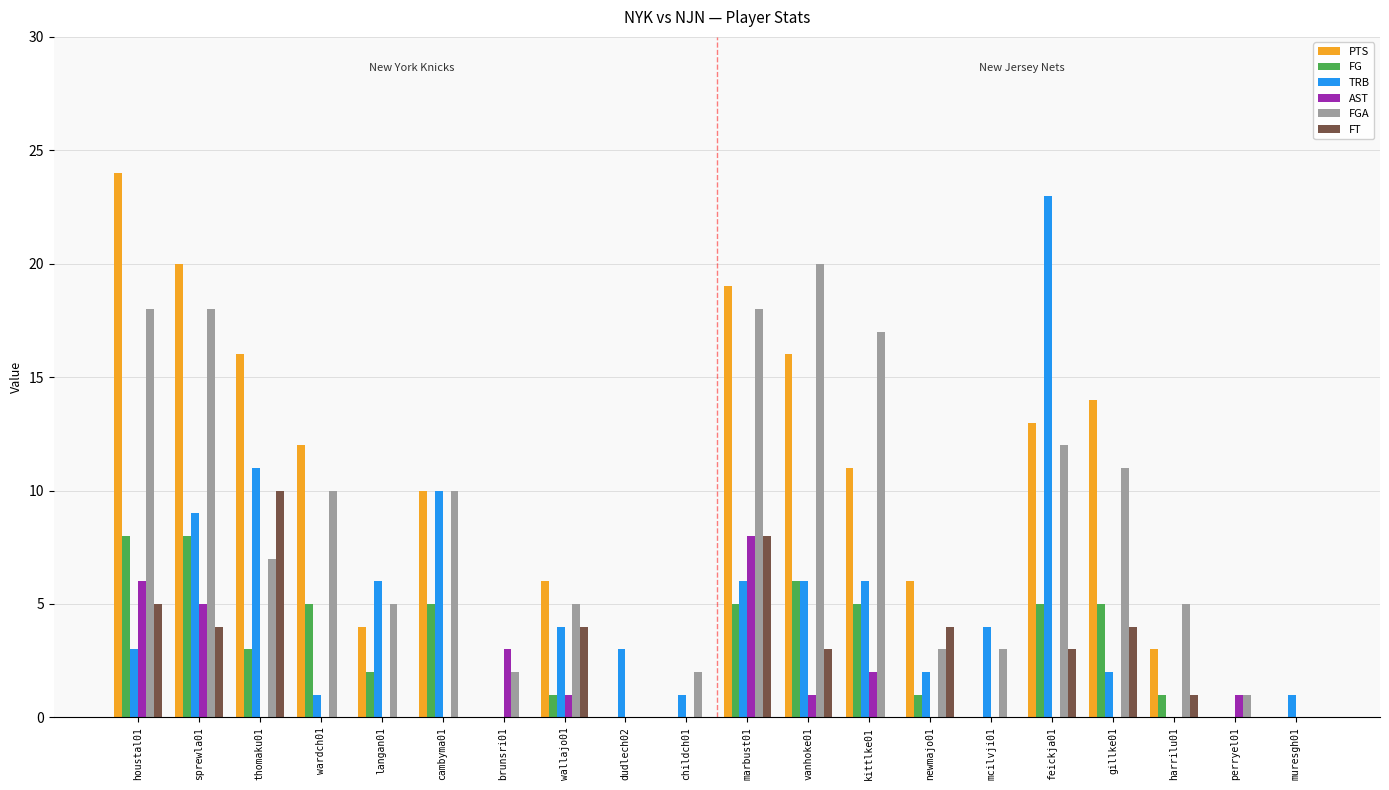

True or false: FT has a value of 5 at muresgh01.

False